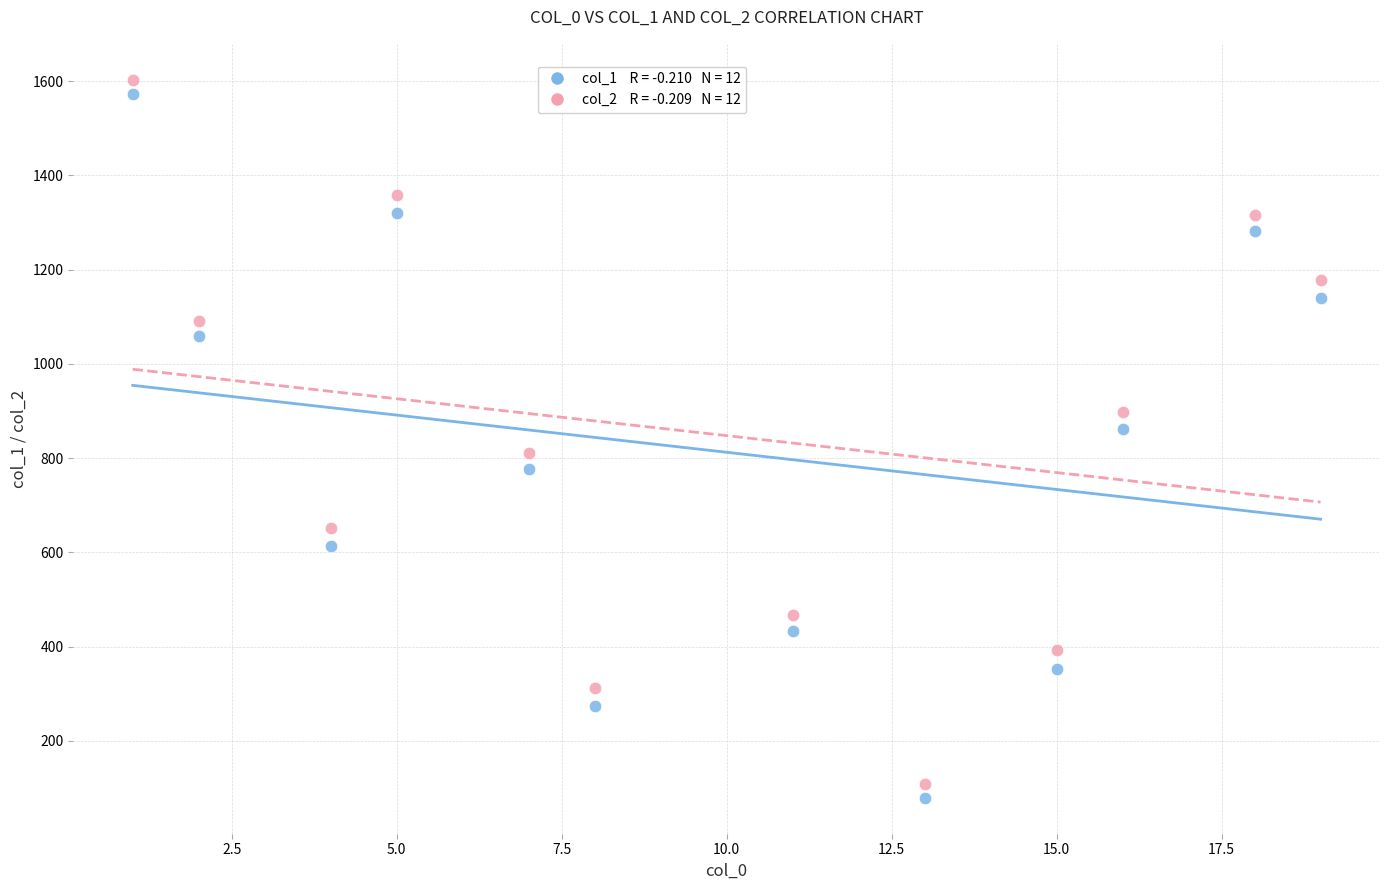

Across all data points, what is the range of Y values (max minus min)?

1524